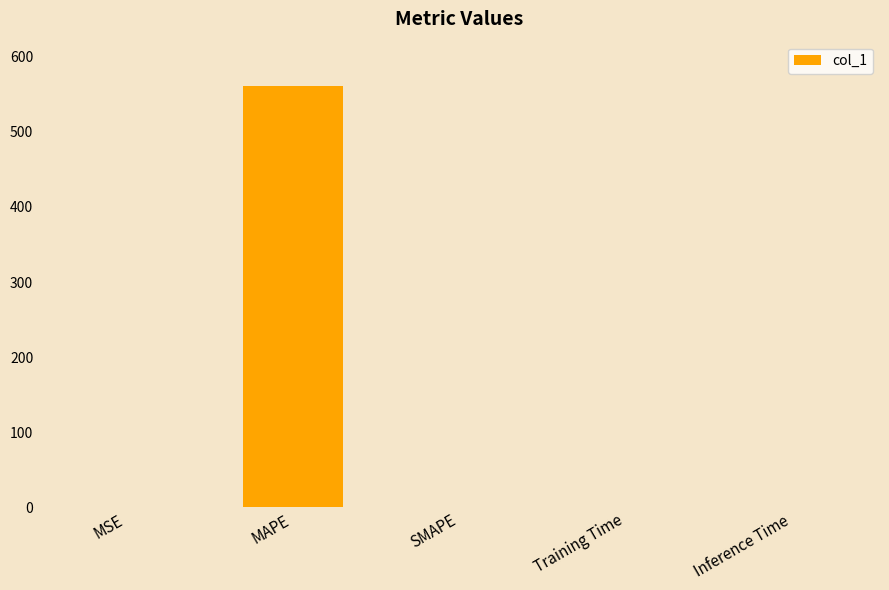

How many values exceed 0?

4